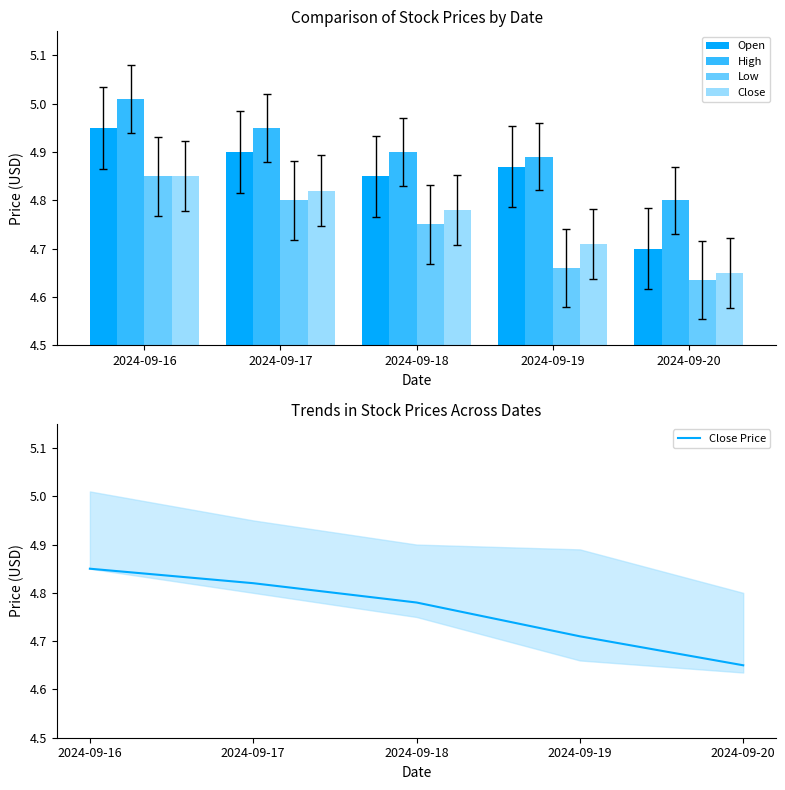

Count the number of categories in the chart.

5